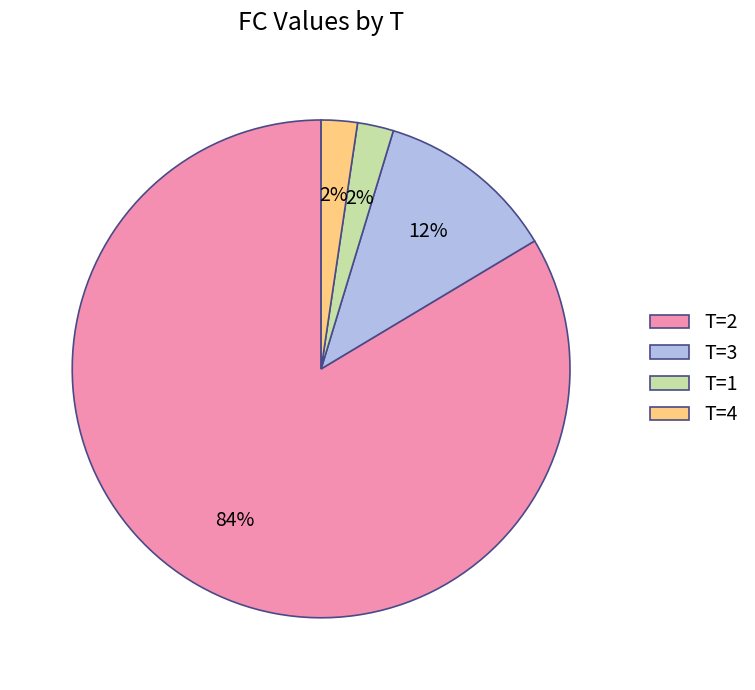

Count the number of slices in the pie.

4